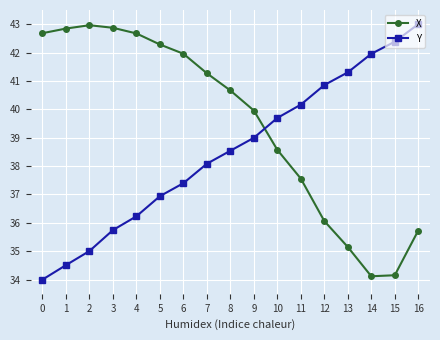

What is the sum of all Y values?

654.8